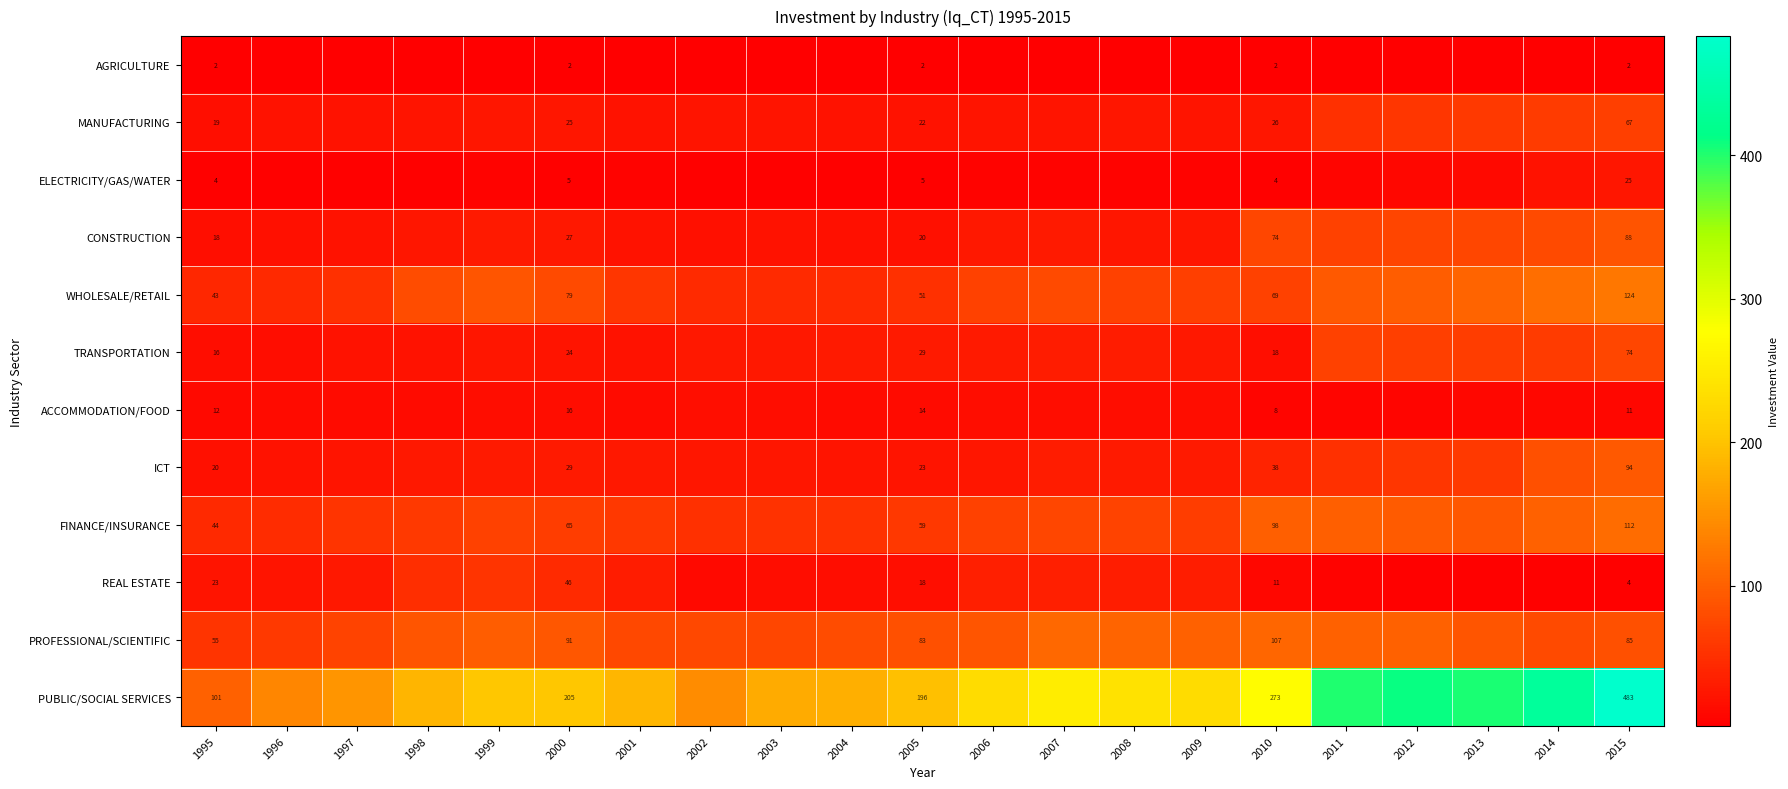

The MANUFACTURING series shows 26.0 at 2010. True or false?

True